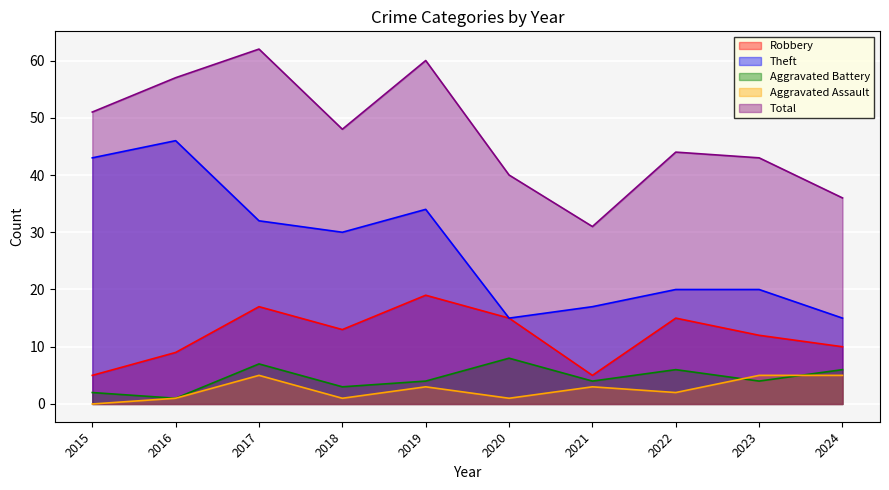

True or false: Robbery and Total intersect in this chart.

False